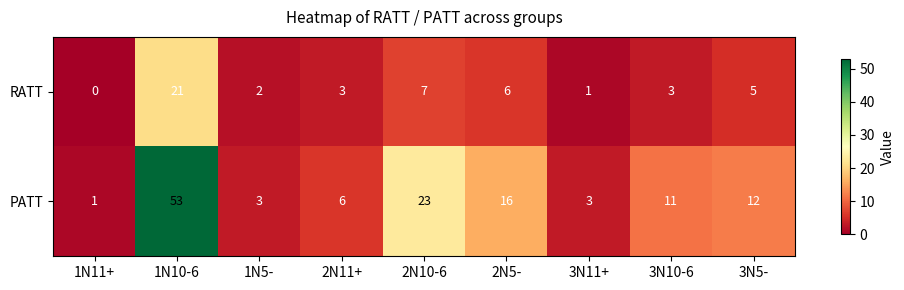

Reading left to right, list all the values displayed in this chart.

RATT: 0	21	2	3	7	6	1	3	5
PATT: 1	53	3	6	23	16	3	11	12